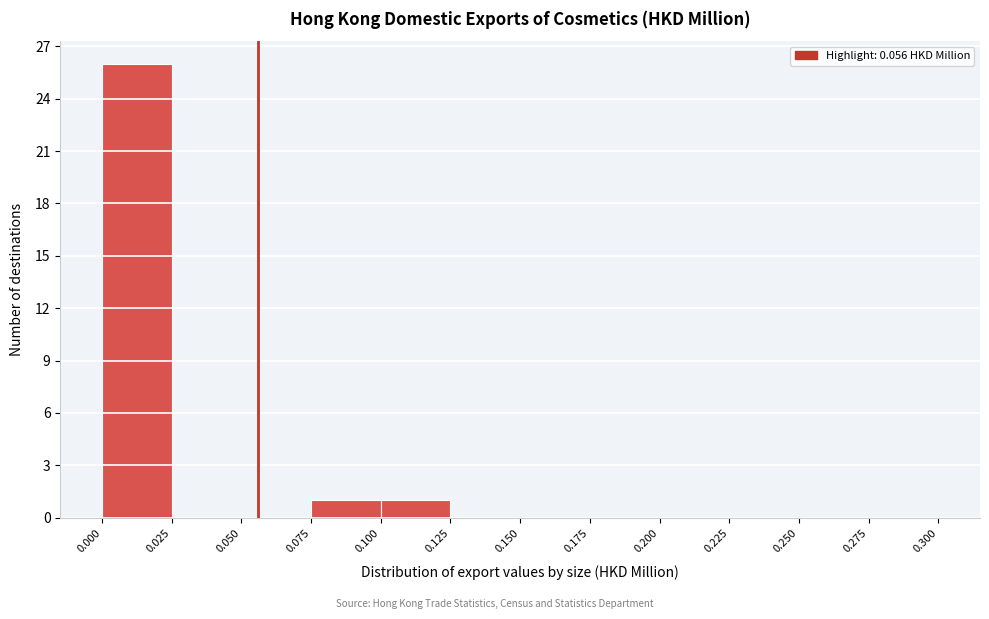

Reading left to right, transcribe this chart: for each bar, give the range it covers on the x-axis and its height. The values are not printed on the chart, so give them approximately, as read against the axis.

0.000 to 0.025: 26
0.025 to 0.050: 0
0.050 to 0.075: 0
0.075 to 0.100: 1
0.100 to 0.125: 1
0.125 to 0.150: 0
0.150 to 0.175: 0
0.175 to 0.200: 0
0.200 to 0.225: 0
0.225 to 0.250: 0
0.250 to 0.275: 0
0.275 to 0.300: 0